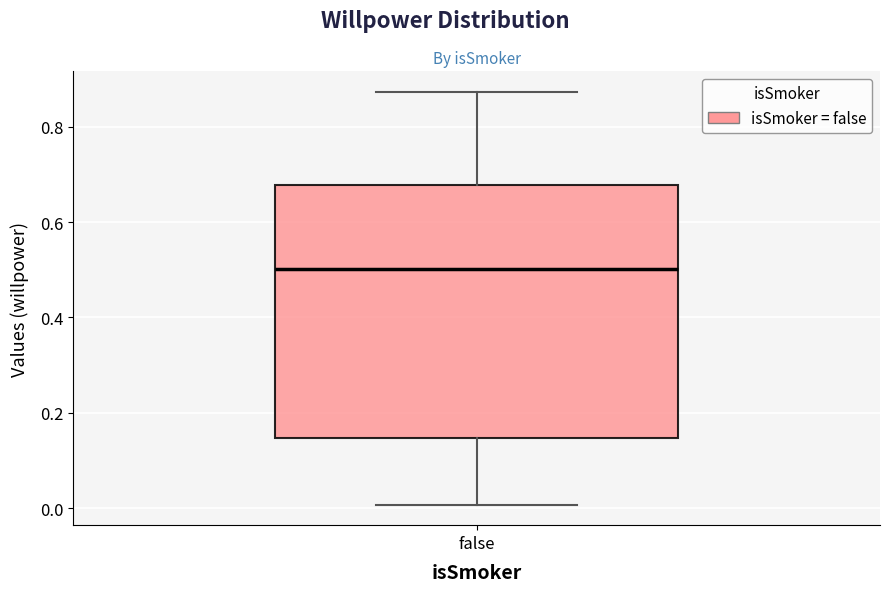

Read this box plot against the y-axis: the position of the median line, the range covered by the box, and the ends of both whiskers. The values are not printed on the chart, so give them approximately, as read against the axis.

median 0.50, box 0.14 to 0.68, whiskers 0.00 to 0.88